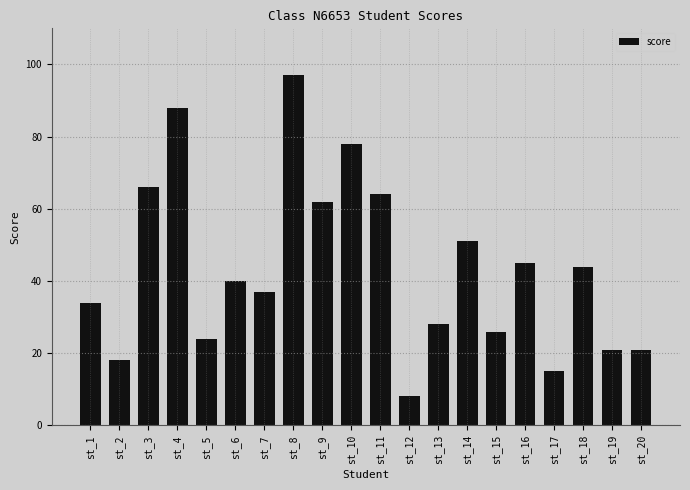

At which label does the data first exceed 40?

st_3